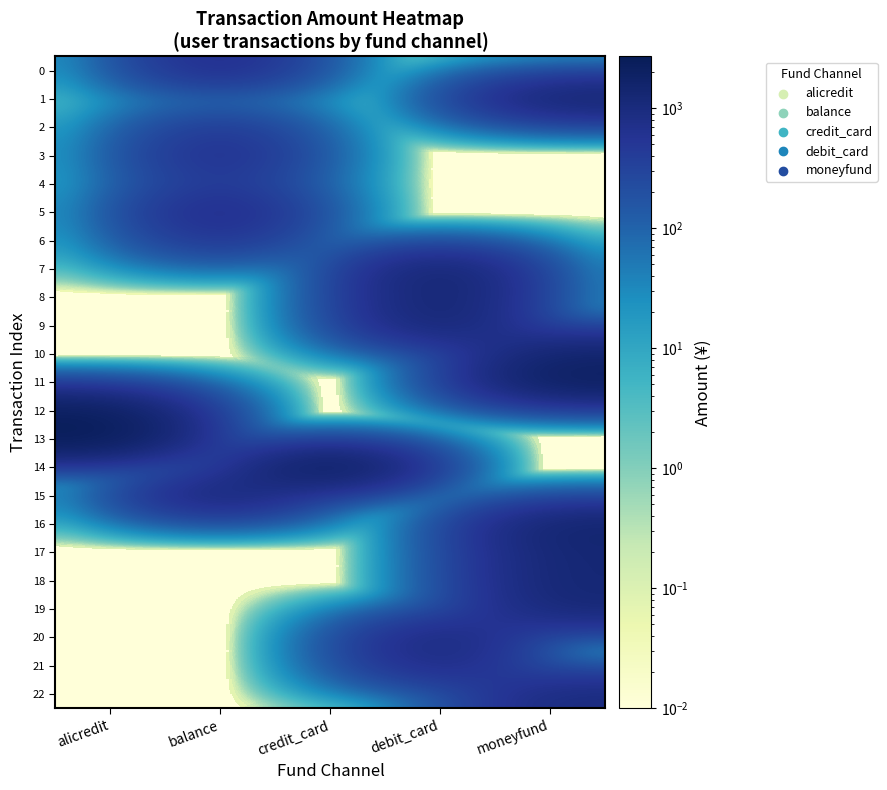

Which series has the largest total across all categories?

13